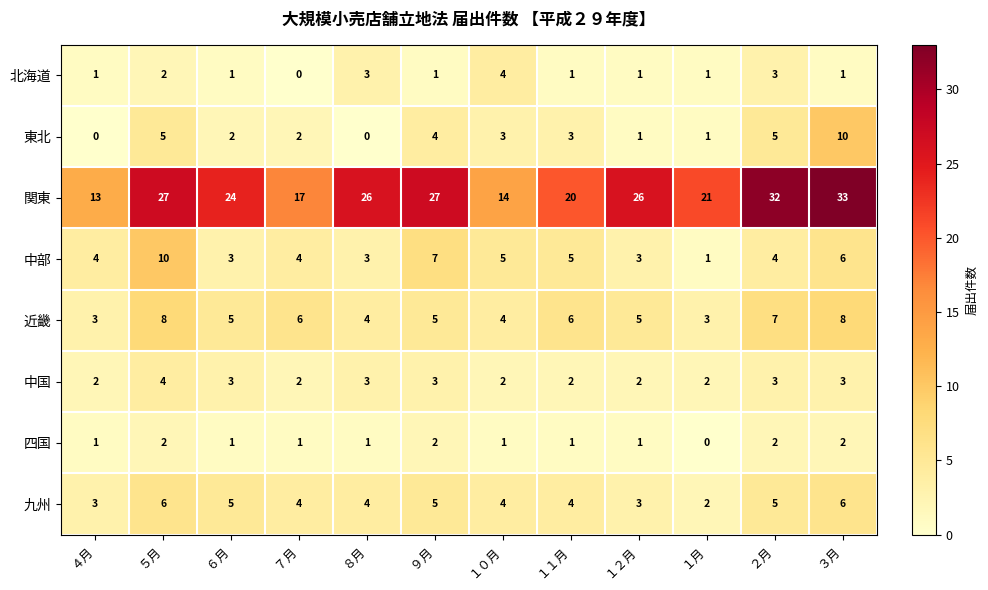

How many categories are shown in the chart?

12